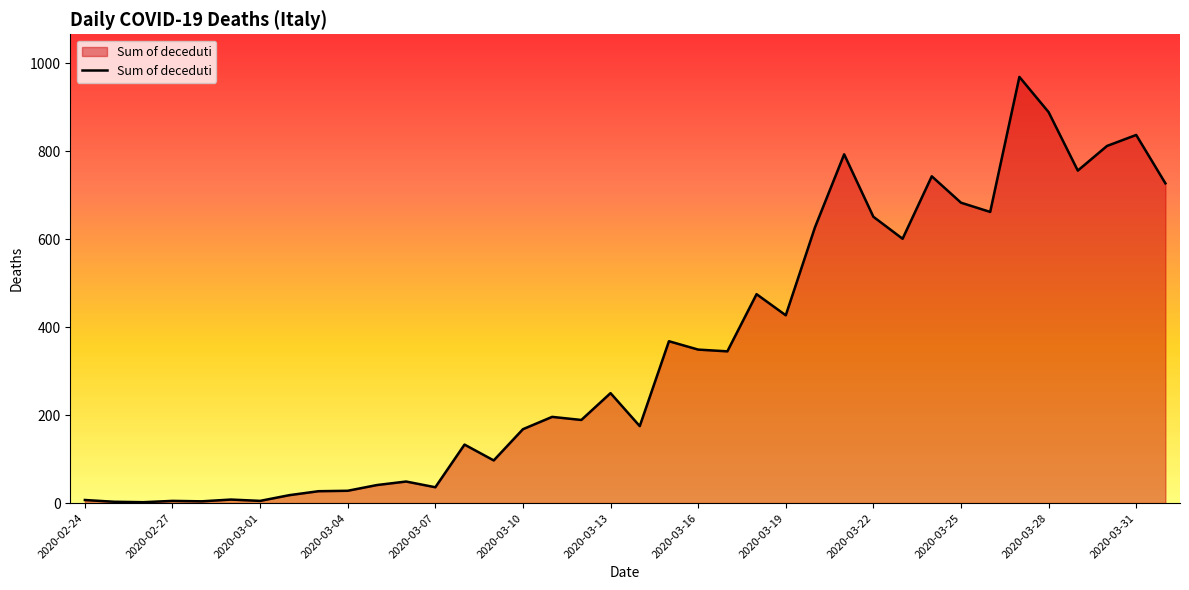

What is the difference between the maximum and minimum values?

967